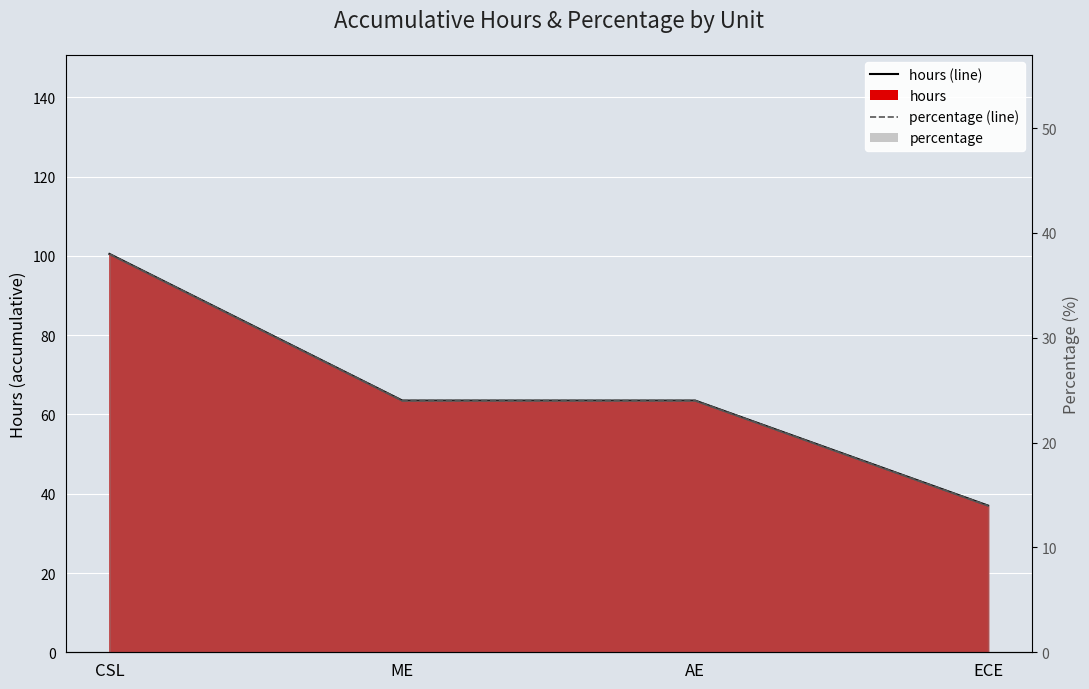

Reading left to right, extract all data points from this chart.

hours (line): CSL=100.5	ME=63.5	AE=63.5	ECE=37.0
percentage (line): CSL=38.0	ME=24.0	AE=24.0	ECE=14.0